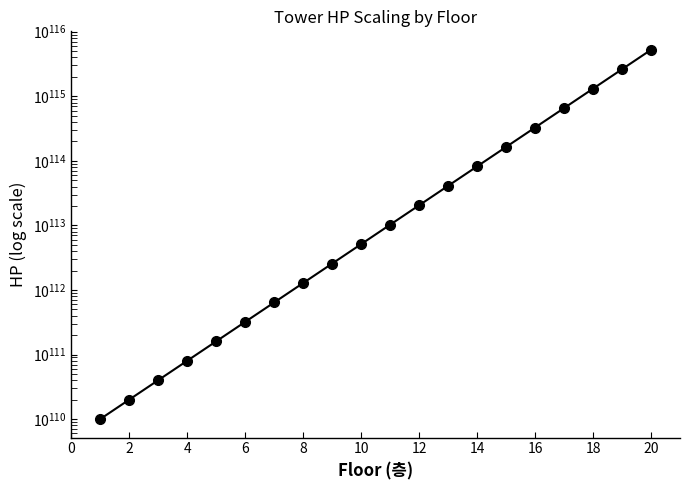

Reading left to right, extract all data points from this chart.

100000000000000002356936751417025583324953279505688186312991253926828166846616173259830936159244951026231410688	200000000000000004713873502834051166649906559011376372625982507853656333693232346519661872318489902052462821376	400000000000000009427747005668102333299813118022752745251965015707312667386464693039323744636979804104925642752	800000000000000018855494011336204666599626236045505490503930031414625334772929386078647489273959608209851285504	1600000000000000037710988022672409333199252472091010981007860062829250669545858772157294978547919216419702571008	3200000000000000075421976045344818666398504944182021962015720125658501339091717544314589957095838432839405142016	6400000000000000150843952090689637332797009888364043924031440251317002678183435088629179914191676865678810284032	12800000000000000301687904181379274665594019776728087848062880502634005356366870177258359828383353731357620568064	25600000000000000603375808362758549331188039553456175696125761005268010712733740354516719656766707462715241136128	51200000000000001206751616725517098662376079106912351392251522010536021425467480709033439313533414925430482272256	102400000000000002413503233451034197324752158213824702784503044021072042850934961418066878627066829850860964544512	204800000000000004827006466902068394649504316427649405569006088042144085701869922836133757254133659701721929089024	409600000000000009654012933804136789299008632855298811138012176084288171403739845672267514508267319403443858178048	819200000000000019308025867608273578598017265710597622276024352168576342807479691344535029016534638806887716356096	1638400000000000038616051735216547157196034531421195244552048704337152685614959382689070058033069277613775432712192	3276800000000000077232103470433094314392069062842390489104097408674305371229918765378140116066138555227550865424384	6553600000000000154464206940866188628784138125684780978208194817348610742459837530756280232132277110455101730848768	13107200000000000308928413881732377257568276251369561956416389634697221484919675061512560464264554220910203461697536	26214400000000000617856827763464754515136552502739123912832779269394442969839350123025120928529108441820406923395072	52428800000000001235713655526929509030273105005478247825665558538788885939678700246050241857058216883640813846790144